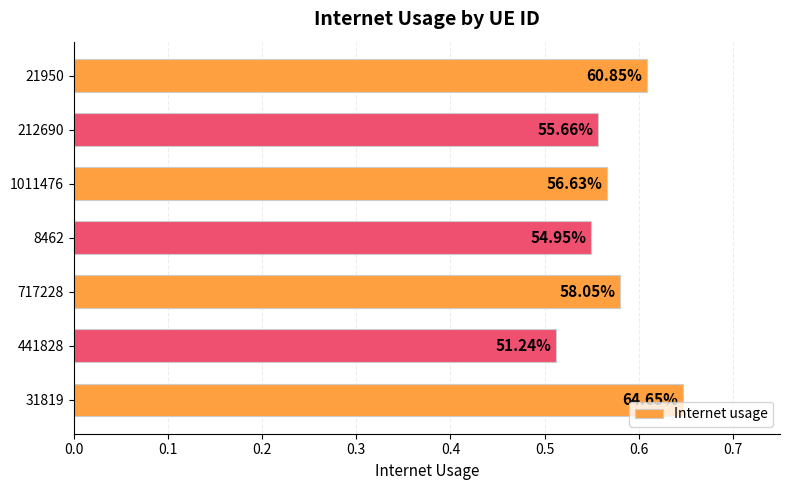

What is the sum of all values?

4.0